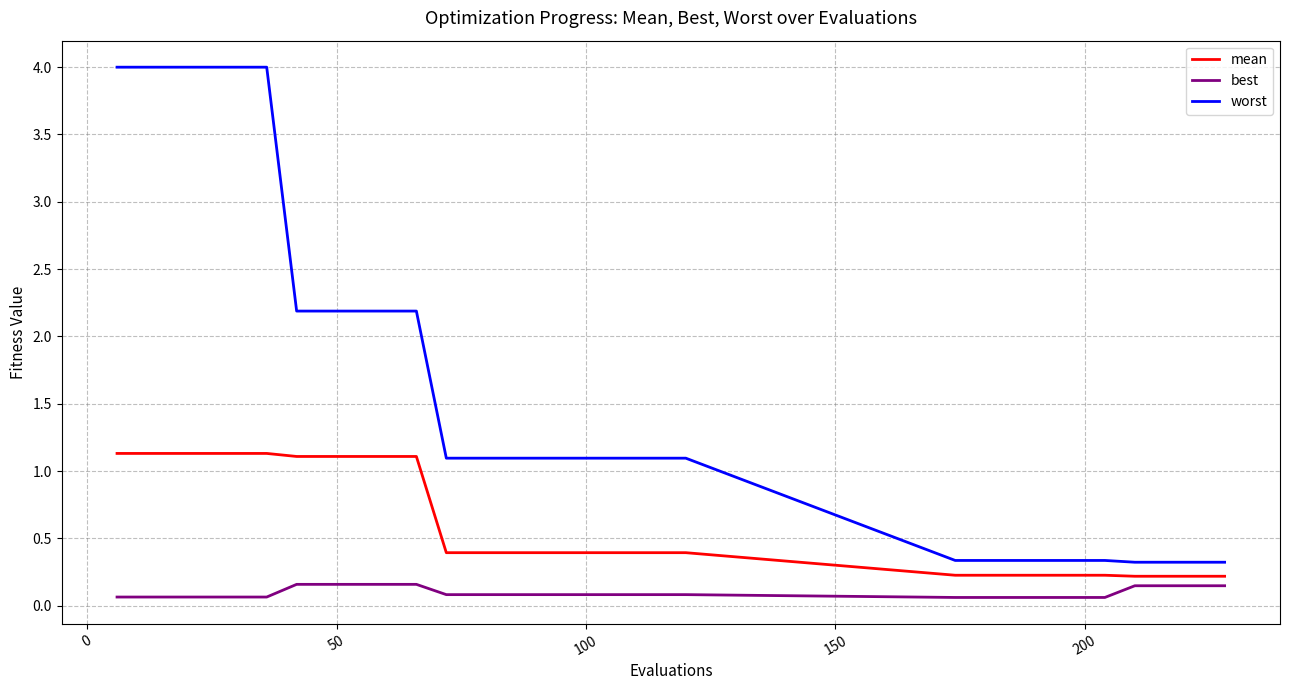

Which series has the largest total across all categories?

worst